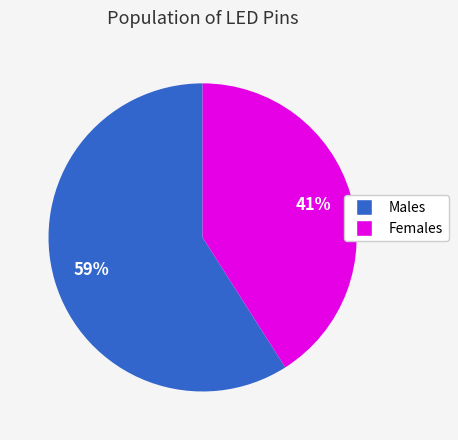

To the nearest percent, what portion does Males represent?

59%